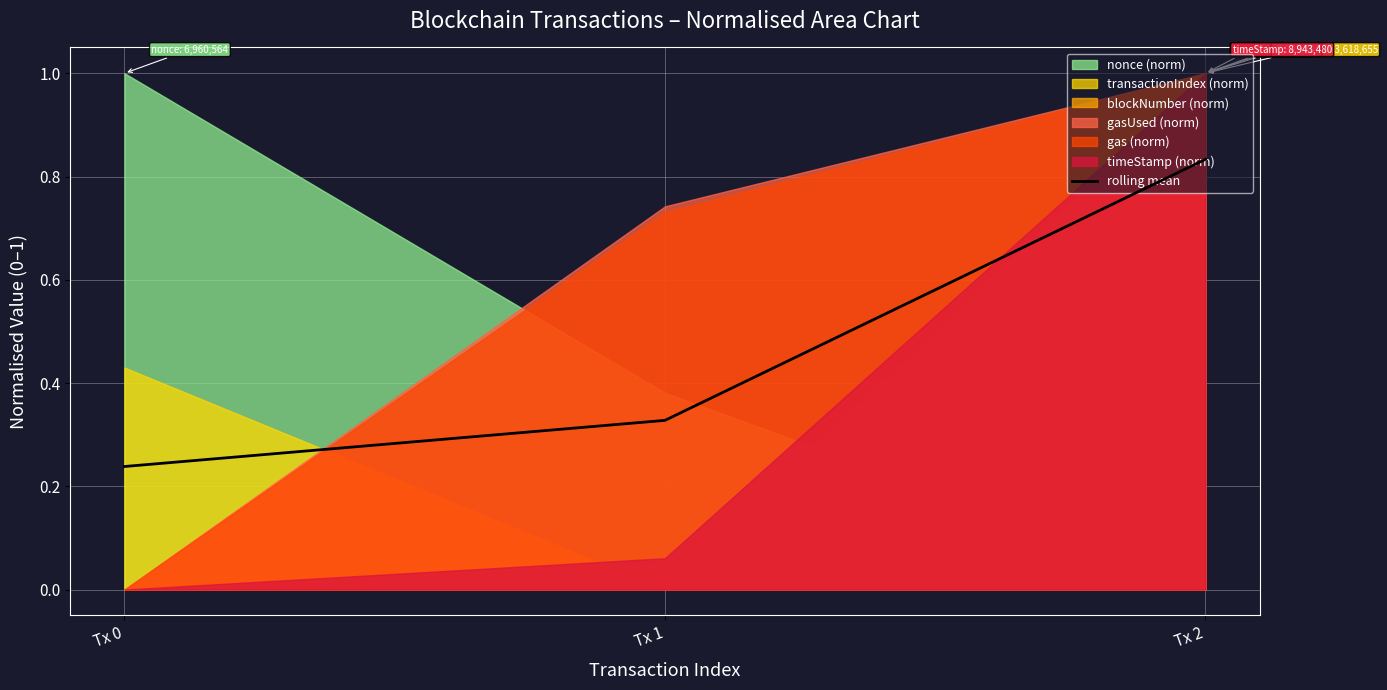

What is the value of the 3rd point from the left?

0.8